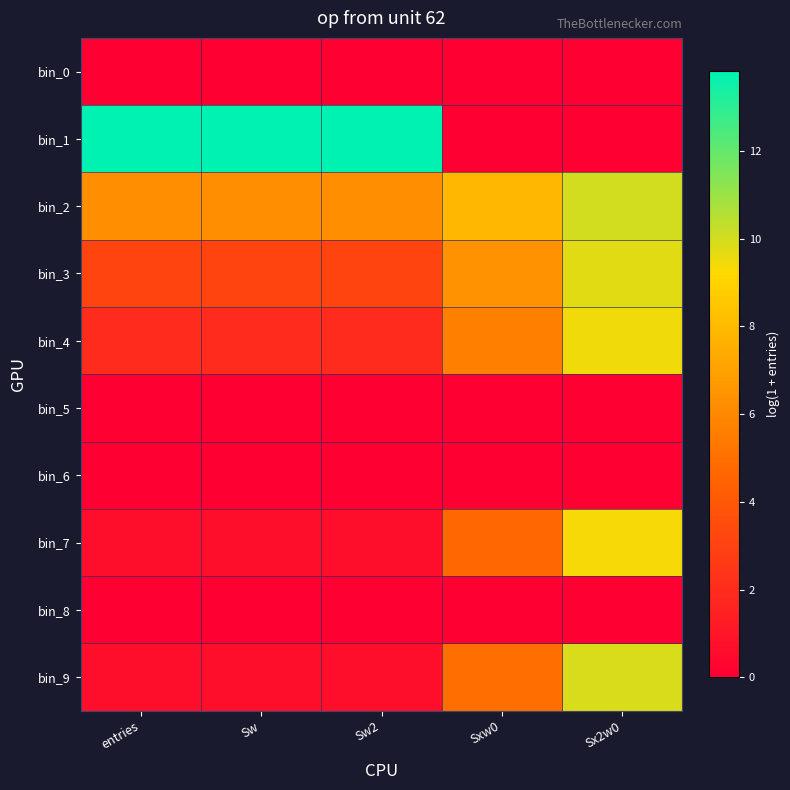

Reading left to right, extract all data points from this chart.

bin_0: entries=0.0	Sw=0.0	Sw2=0.0	Sxw0=0.0	Sx2w0=0.0
bin_1: entries=13.8	Sw=13.8	Sw2=13.8	Sxw0=0.0	Sx2w0=0.0
bin_2: entries=6.3	Sw=6.3	Sw2=6.3	Sxw0=7.9	Sx2w0=10.0
bin_3: entries=3.1	Sw=3.1	Sw2=3.1	Sxw0=6.4	Sx2w0=9.7
bin_4: entries=1.9	Sw=1.9	Sw2=1.9	Sxw0=5.6	Sx2w0=9.4
bin_5: entries=0.0	Sw=0.0	Sw2=0.0	Sxw0=0.0	Sx2w0=0.0
bin_6: entries=0.0	Sw=0.0	Sw2=0.0	Sxw0=0.0	Sx2w0=0.0
bin_7: entries=0.7	Sw=0.7	Sw2=0.7	Sxw0=4.7	Sx2w0=9.3
bin_8: entries=0.0	Sw=0.0	Sw2=0.0	Sxw0=0.0	Sx2w0=0.0
bin_9: entries=0.7	Sw=0.7	Sw2=0.7	Sxw0=5.0	Sx2w0=9.9